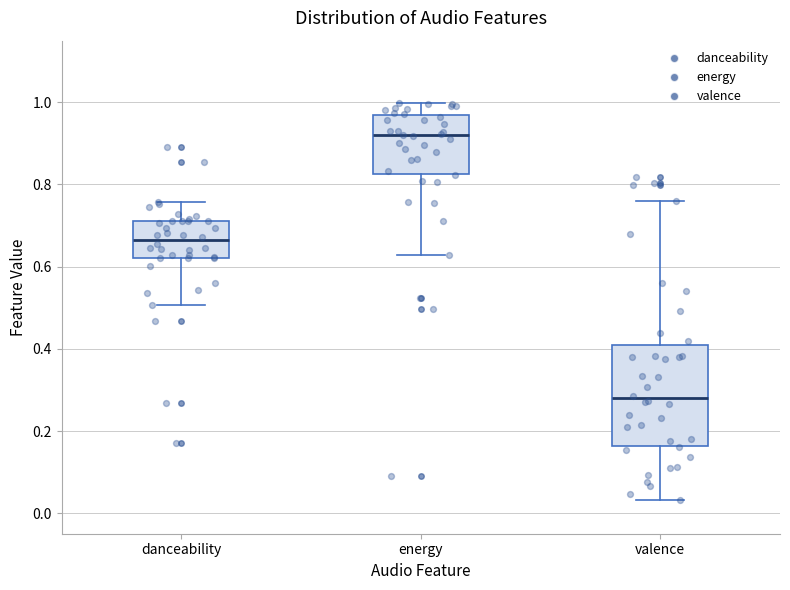

Where does the median line of the box for valence sit on the y-axis? The values are not printed on the chart, so give them approximately, as read against the axis.

0.28